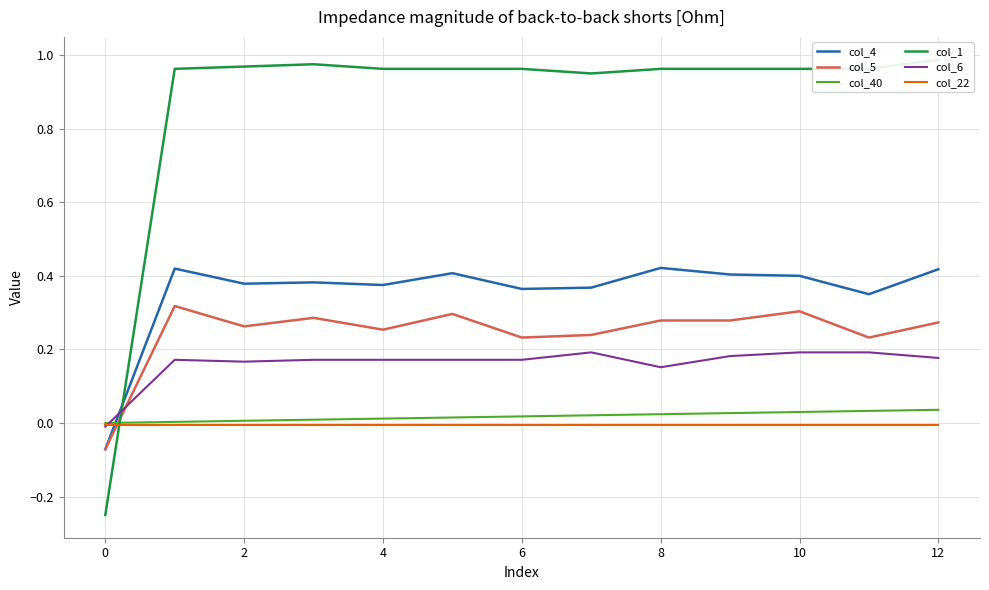

Reading left to right, transcribe all the data shown in this chart.

col_4: -0.1	0.4	0.4	0.4	0.4	0.4	0.4	0.4	0.4	0.4	0.4	0.3	0.4
col_5: -0.1	0.3	0.3	0.3	0.3	0.3	0.2	0.2	0.3	0.3	0.3	0.2	0.3
col_40: 0.0	0.0	0.0	0.0	0.0	0.0	0.0	0.0	0.0	0.0	0.0	0.0	0.0
col_1: -0.2	1.0	1.0	1.0	1.0	1.0	1.0	1.0	1.0	1.0	1.0	1.0	1.0
col_6: -0.0	0.2	0.2	0.2	0.2	0.2	0.2	0.2	0.2	0.2	0.2	0.2	0.2
col_22: -0.0	-0.0	-0.0	-0.0	-0.0	-0.0	-0.0	-0.0	-0.0	-0.0	-0.0	-0.0	-0.0